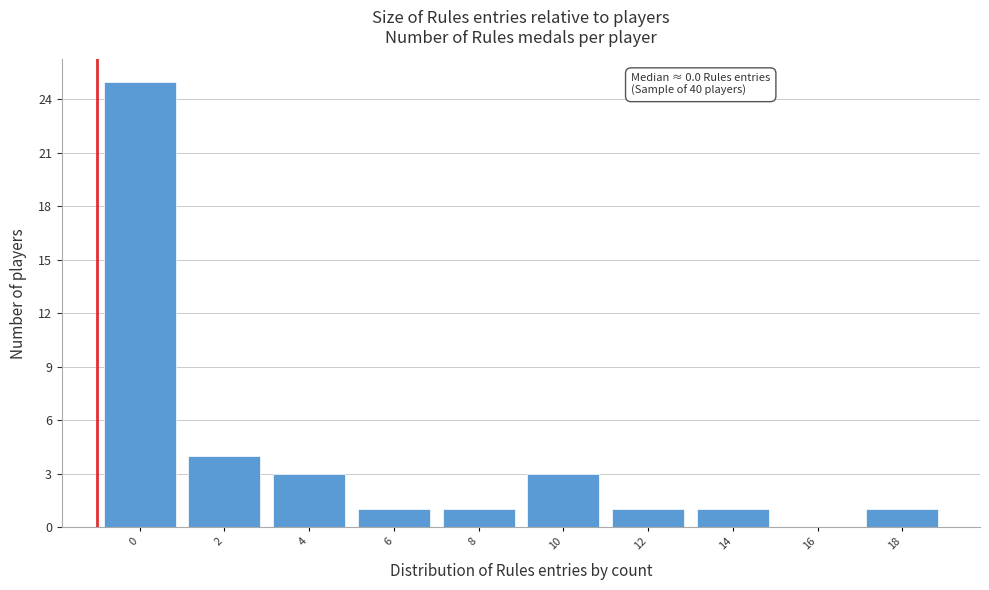

Reading right to left, extract all data points from this chart.

18=1	16=0	14=1	12=1	10=3	8=1	6=1	4=3	2=4	0=25